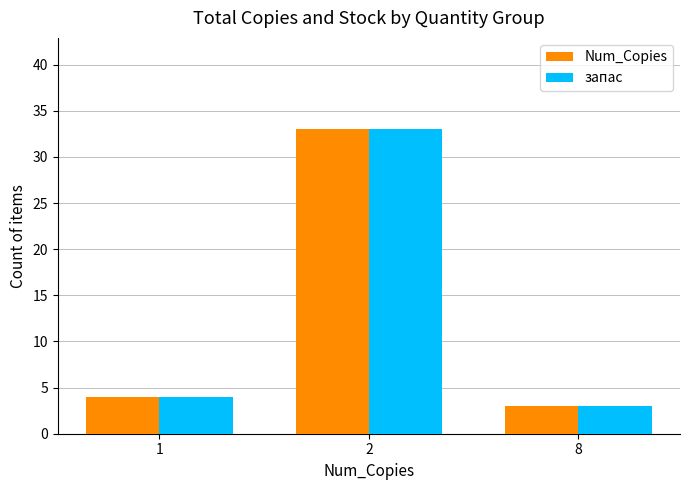

How many bars are there in total?

6